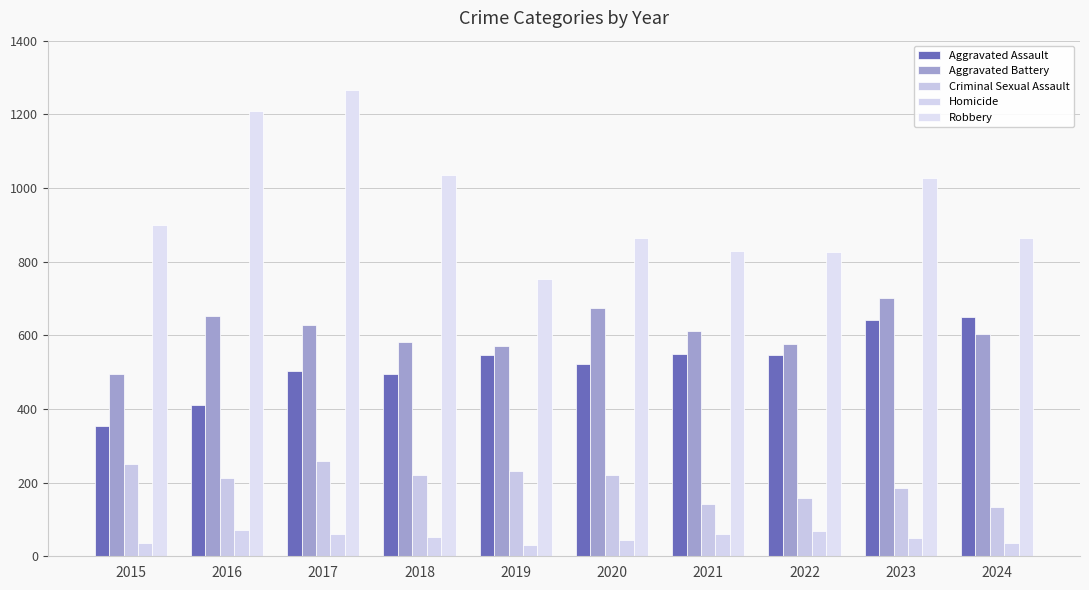

At which label is Aggravated Assault closest to 502?

2017